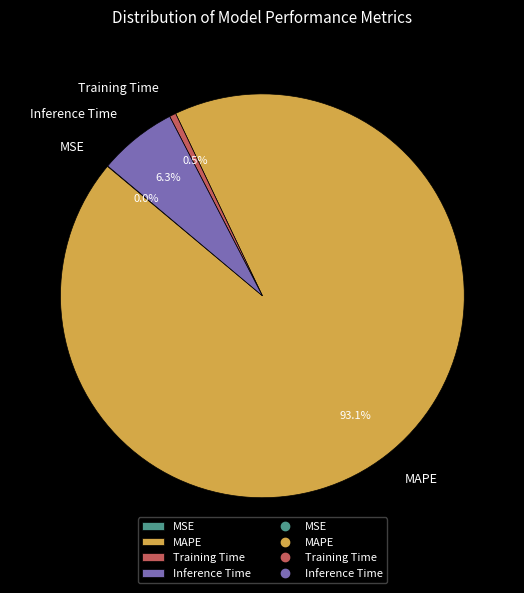

Which has a higher value, Training Time or MAPE?

MAPE